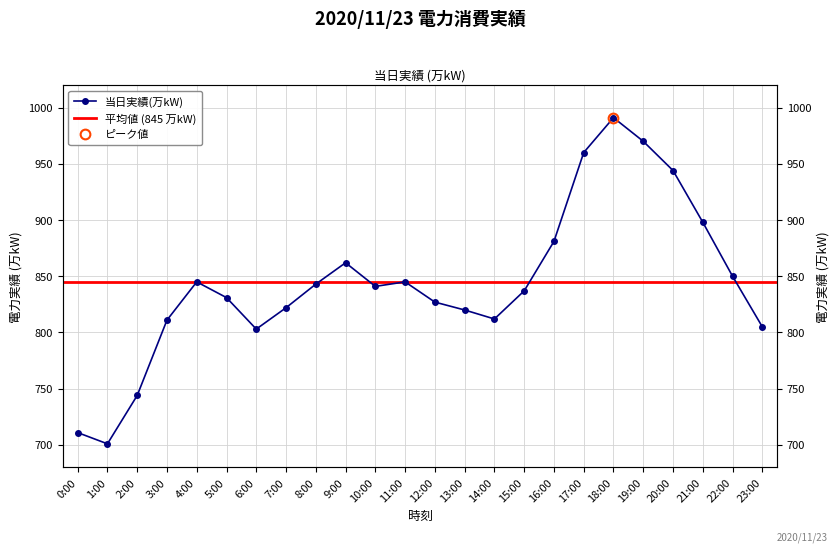

Read the value at 22:00.

850